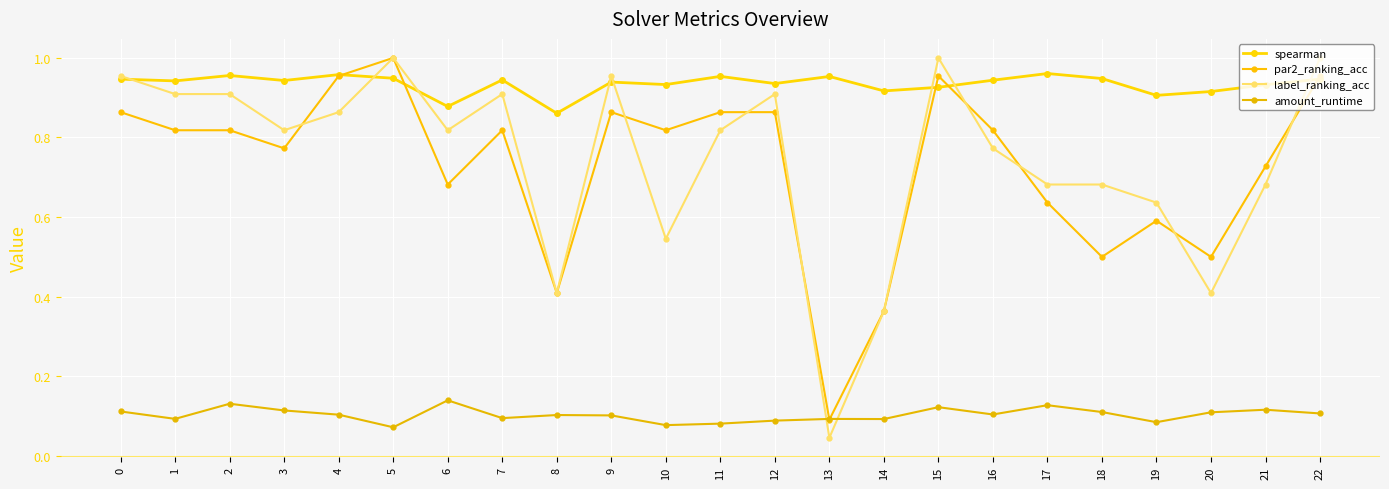

Does the chart have visible grid lines?

Yes